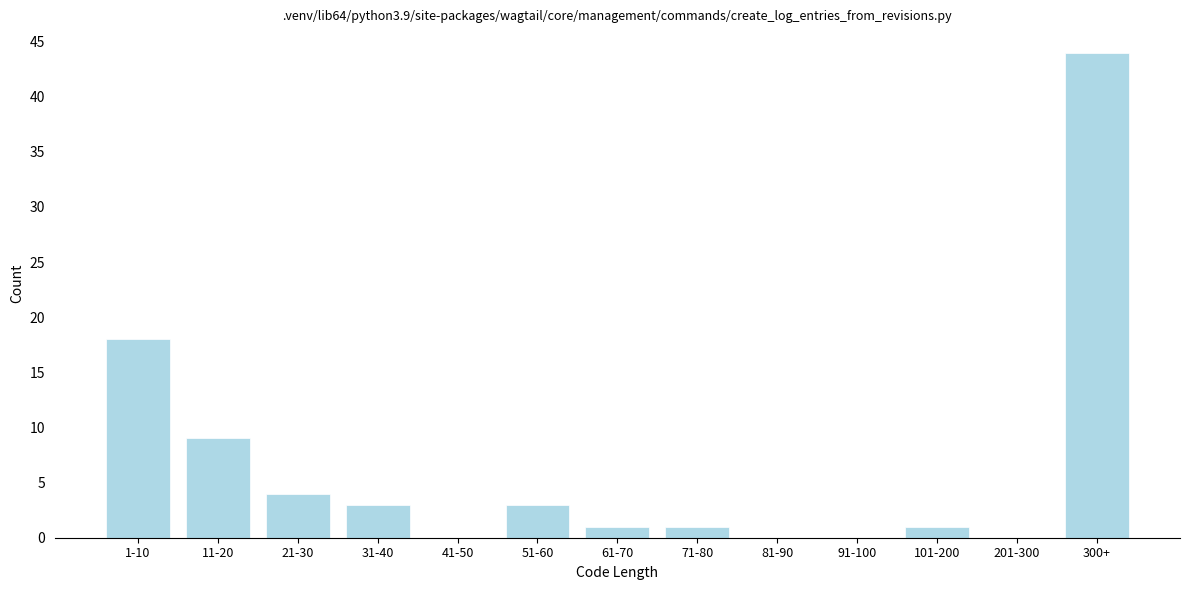

Reading right to left, transcribe all the data shown in this chart.

300+=44	201-300=0	101-200=1	91-100=0	81-90=0	71-80=1	61-70=1	51-60=3	41-50=0	31-40=3	21-30=4	11-20=9	1-10=18